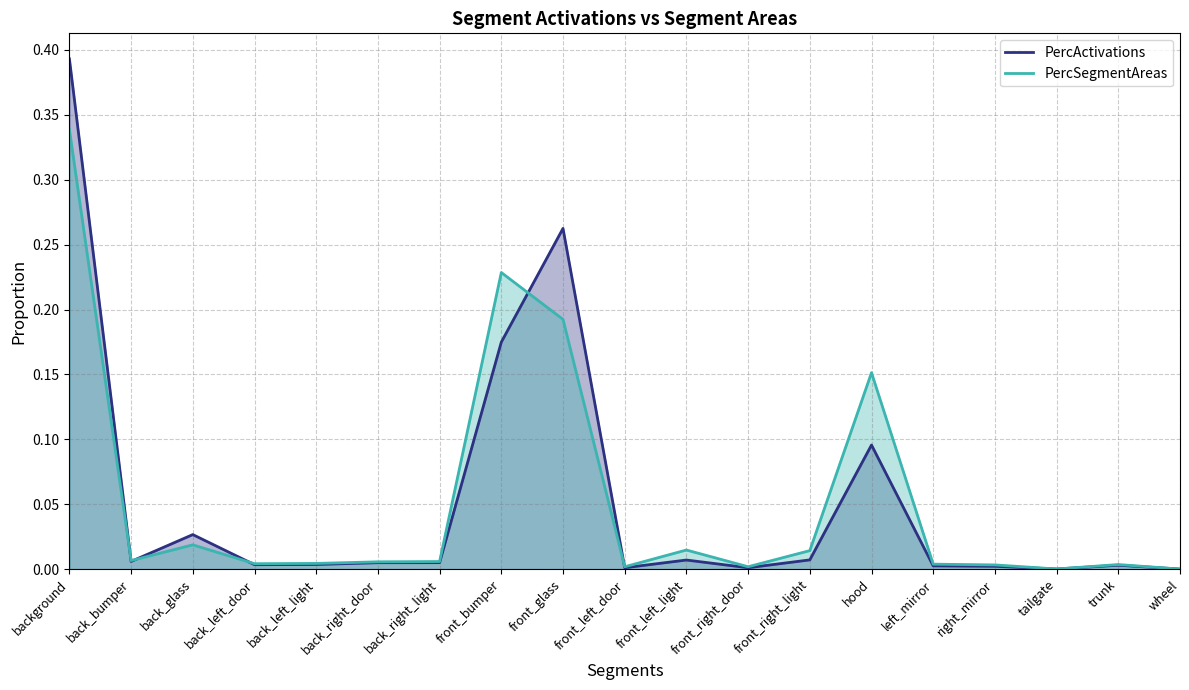

At which label is PercSegmentAreas closest to 0?

wheel